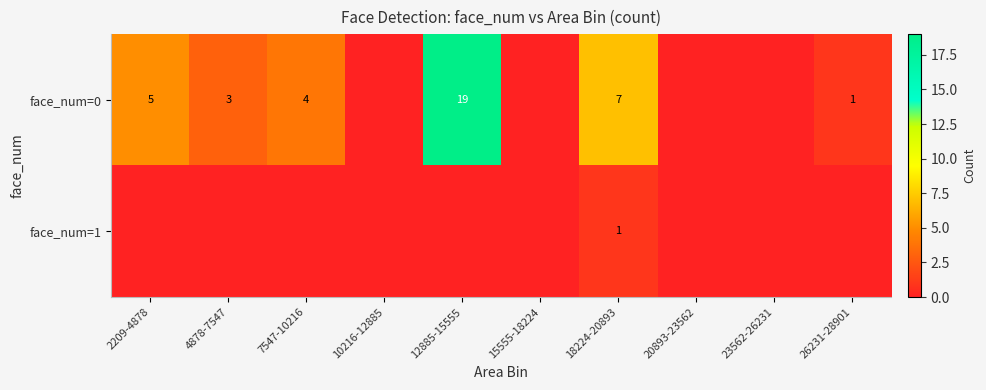

The face_num=0 series shows 3 at 4878-7547. True or false?

True